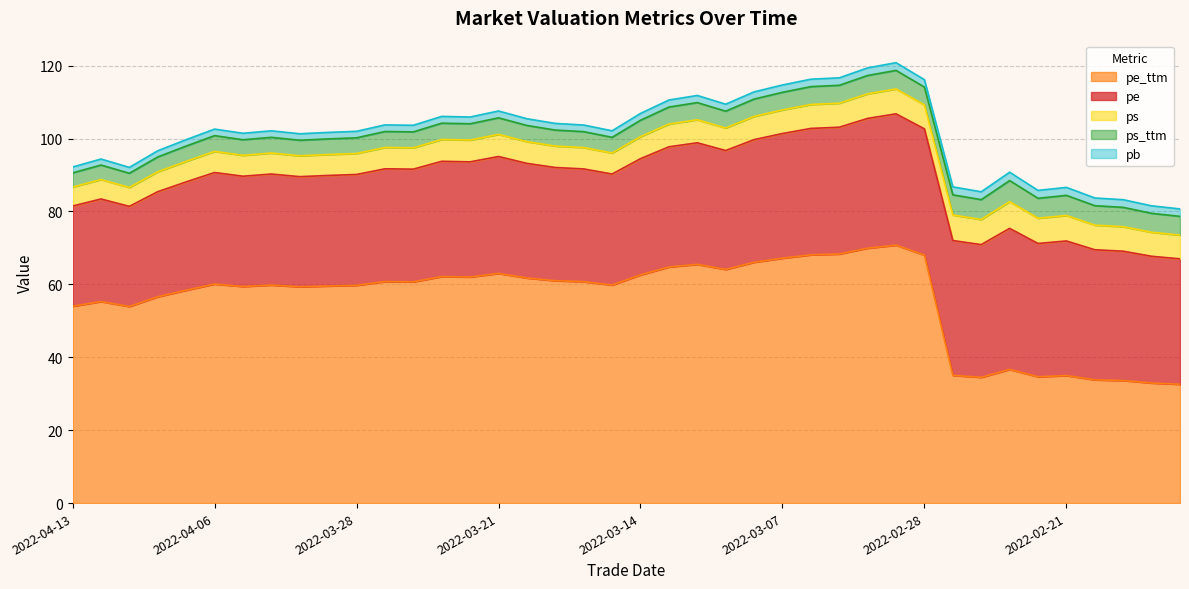

Reading right to left, list all the values displayed in this chart.

pe: 34.4	34.8	35.5	35.7	36.9	36.6	38.7	36.4	37.0	34.6	36.0	35.6	34.8	34.7	34.2	33.6	32.6	33.3	33.0	31.9	30.5	30.9	31.1	31.4	32.1	31.6	31.6	30.9	30.9	30.4	30.3	30.2	30.5	30.3	30.6	29.7	28.8	27.5	28.1	27.5
pe_ttm: 32.6	32.9	33.6	33.8	35.0	34.7	36.7	34.5	35.0	68.0	70.8	69.9	68.3	68.1	67.2	66.1	64.1	65.5	64.8	62.6	59.8	60.7	61.0	61.8	63.0	62.0	62.1	60.7	60.8	59.7	59.6	59.3	59.8	59.4	60.1	58.4	56.6	53.9	55.3	54.0
pb: 2.0	2.1	2.1	2.1	2.2	2.2	2.3	2.2	2.2	2.0	2.1	2.1	2.0	2.0	2.0	2.0	1.9	2.0	1.9	1.9	1.8	1.8	1.8	1.8	1.9	1.9	1.9	1.8	1.8	1.8	1.8	1.8	1.8	1.8	1.8	1.7	1.7	1.6	1.7	1.6
ps: 6.5	6.6	6.7	6.8	7.0	6.9	7.3	6.9	7.0	6.6	6.8	6.7	6.6	6.6	6.5	6.4	6.2	6.3	6.2	6.0	5.8	5.9	5.9	6.0	6.1	6.0	6.0	5.9	5.9	5.8	5.7	5.7	5.8	5.7	5.8	5.6	5.5	5.2	5.3	5.2
ps_ttm: 5.1	5.2	5.3	5.3	5.5	5.5	5.8	5.4	5.5	4.9	5.1	5.0	4.9	4.9	4.8	4.8	4.6	4.7	4.7	4.5	4.3	4.4	4.4	4.4	4.5	4.5	4.5	4.4	4.4	4.3	4.3	4.3	4.3	4.3	4.3	4.2	4.1	3.9	4.0	3.9